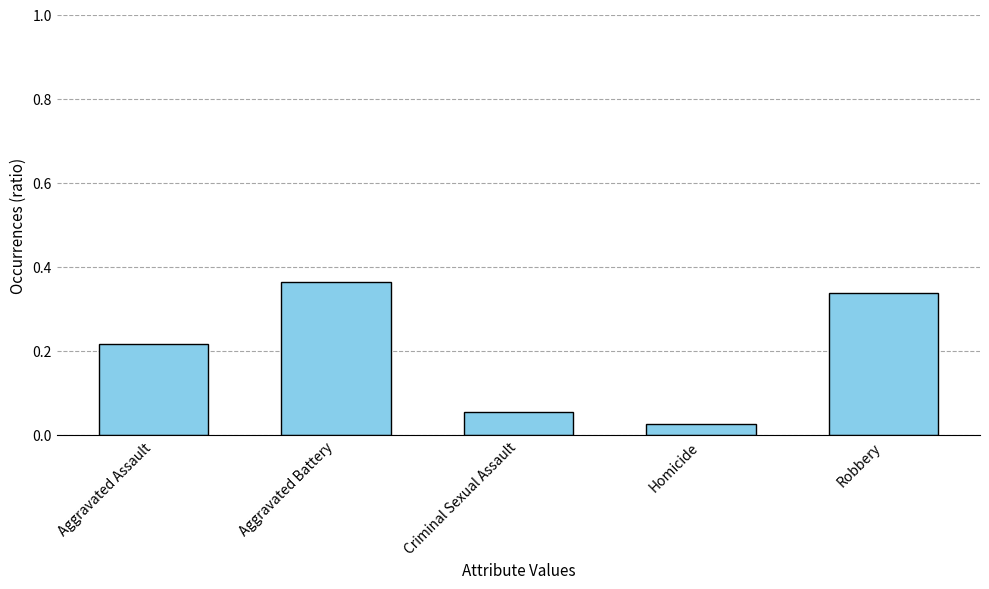

Which category has the lowest value across all series?

Homicide